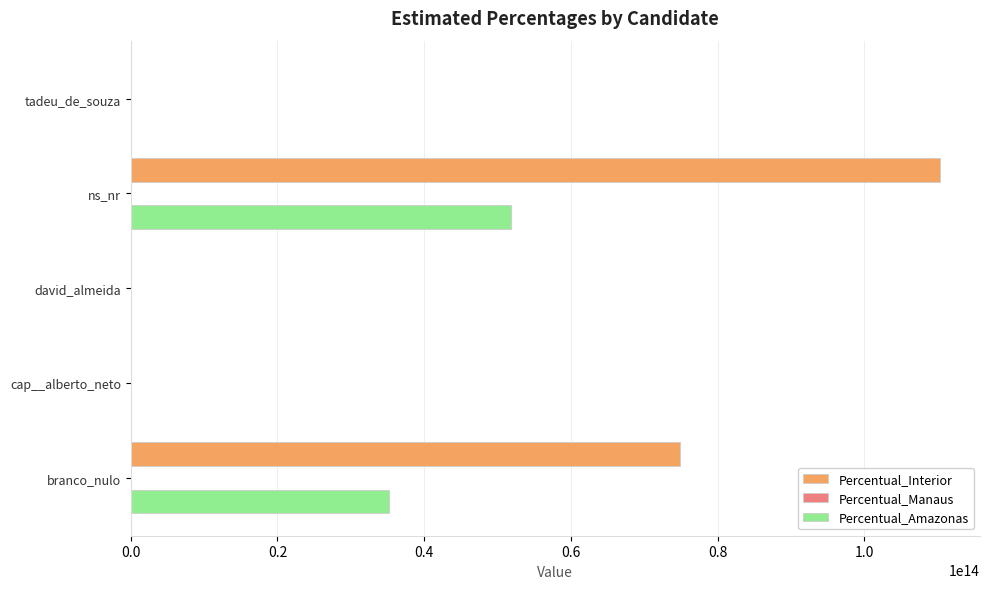

Which series has the largest total across all categories?

Percentual_Interior